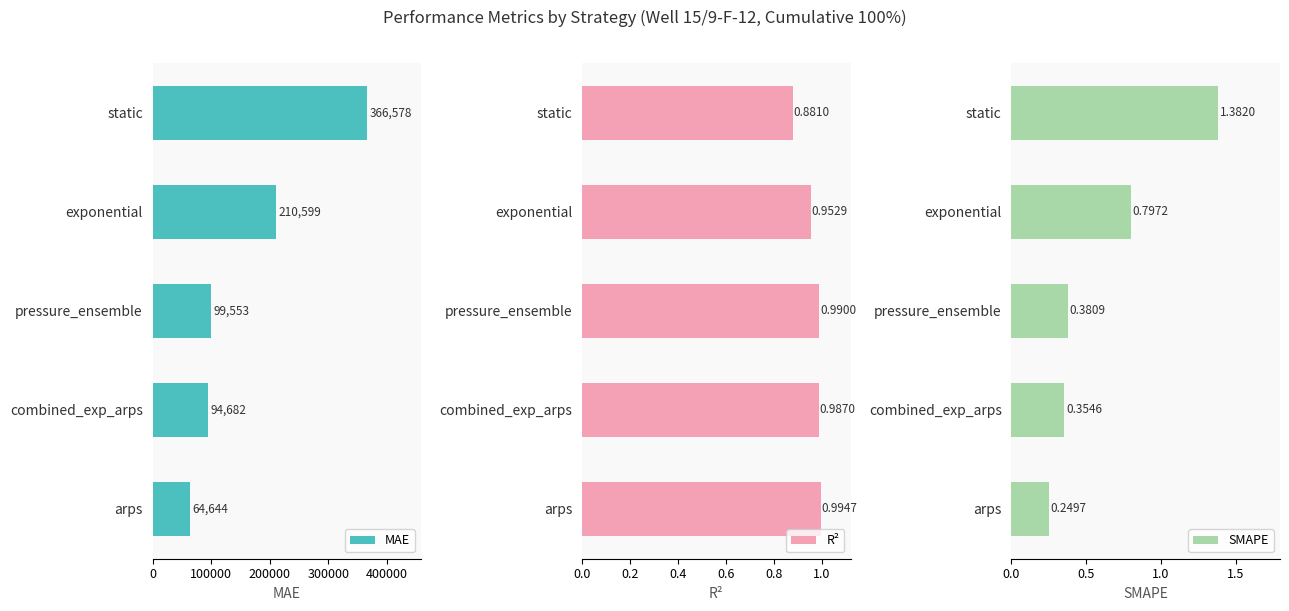

How many bars are there in each group?

3